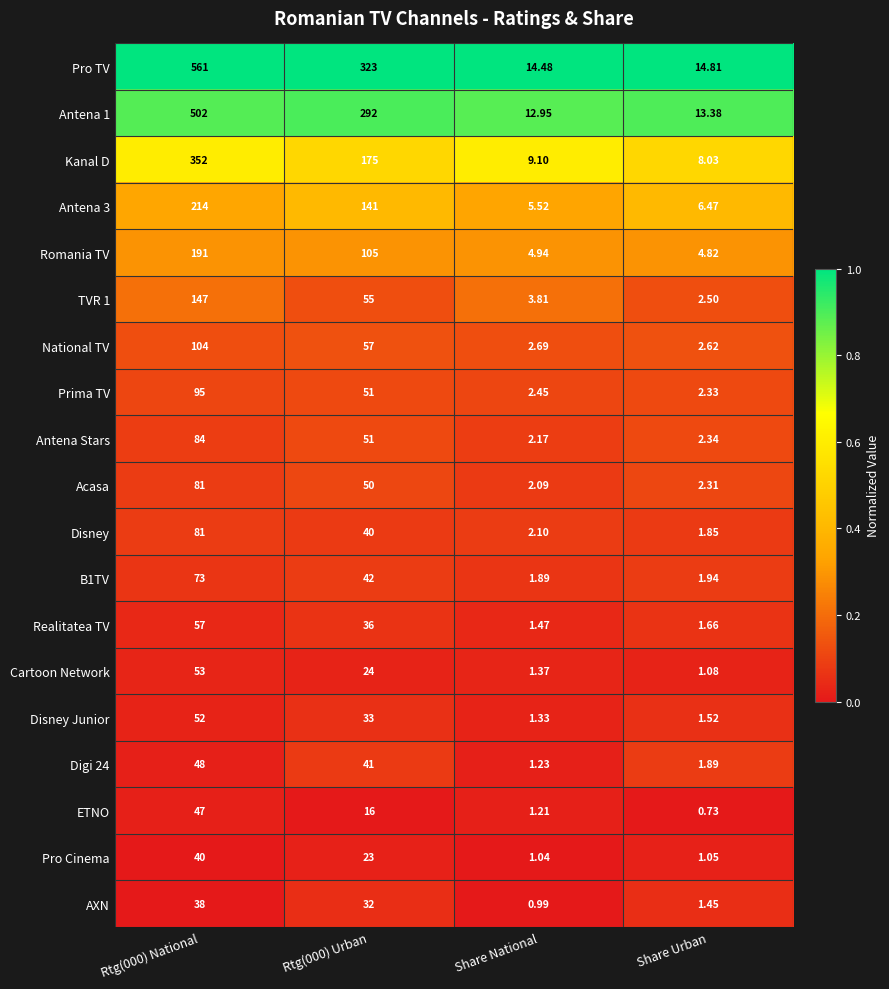

Rank the series at Share Urban from highest to lowest value.

Pro TV, Antena 1, Kanal D, Antena 3, Romania TV, National TV, TVR 1, Antena Stars, Prima TV, Acasa, B1TV, Digi 24, Disney, Realitatea TV, Disney Junior, AXN, Cartoon Network, Pro Cinema, ETNO